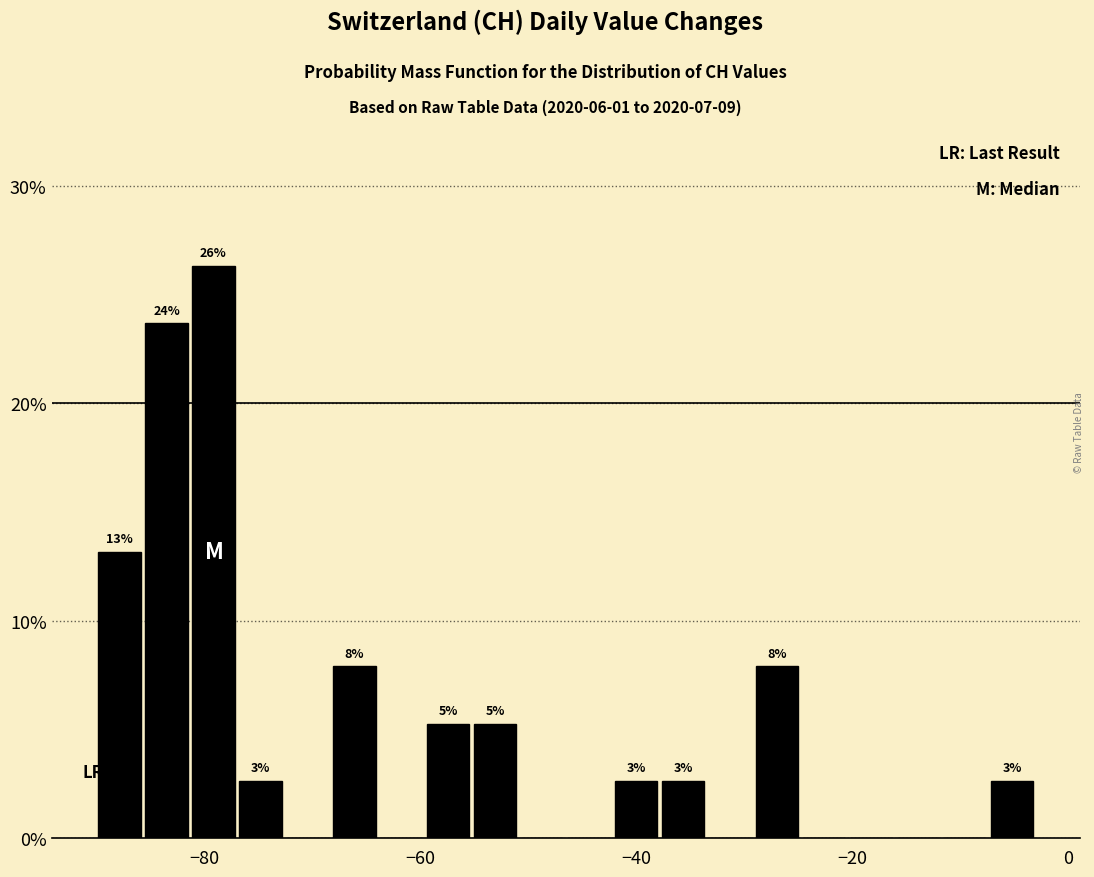

Read against the x-axis, roughly where is the centre of the tallest bar?

-80